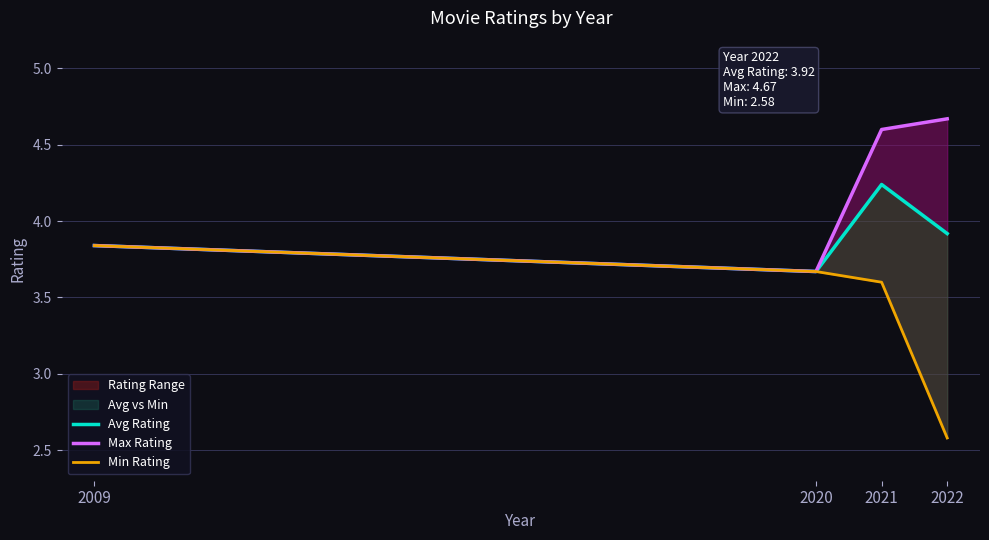

Does the chart have visible grid lines?

Yes